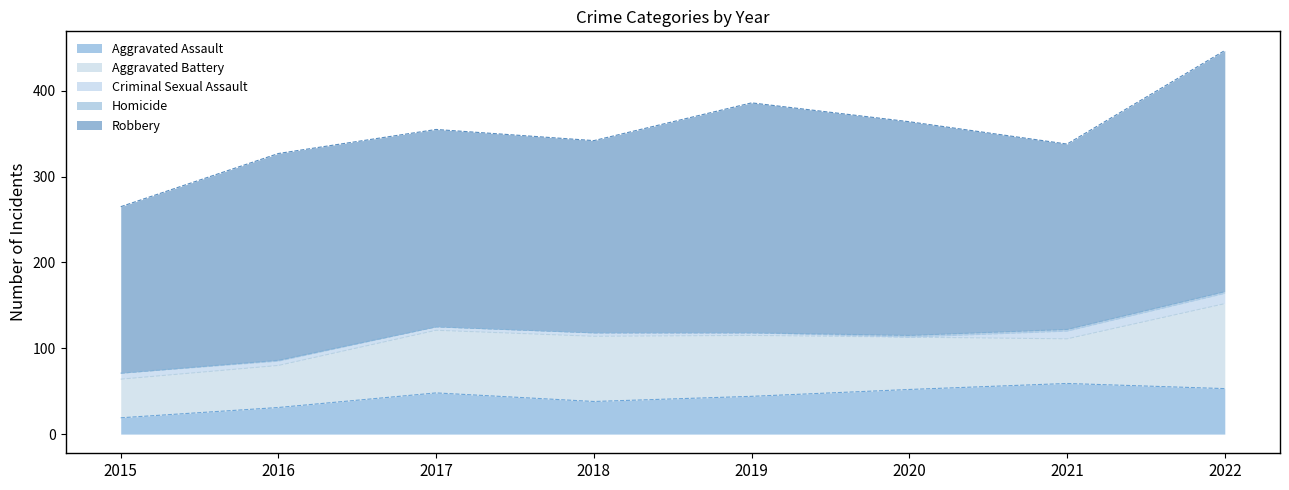

Reading right to left, transcribe all the data shown in this chart.

Aggravated Assault: 2022=53	2021=59	2020=52	2019=44	2018=38	2017=48	2016=31	2015=19
Aggravated Battery: 2022=99	2021=52	2020=61	2019=71	2018=76	2017=73	2016=49	2015=45
Criminal Sexual Assault: 2022=12	2021=9	2020=0	2019=3	2018=4	2017=4	2016=5	2015=7
Homicide: 2022=2	2021=2	2020=2	2019=0	2018=0	2017=0	2016=1	2015=0
Robbery: 2022=281	2021=216	2020=249	2019=268	2018=224	2017=230	2016=241	2015=194